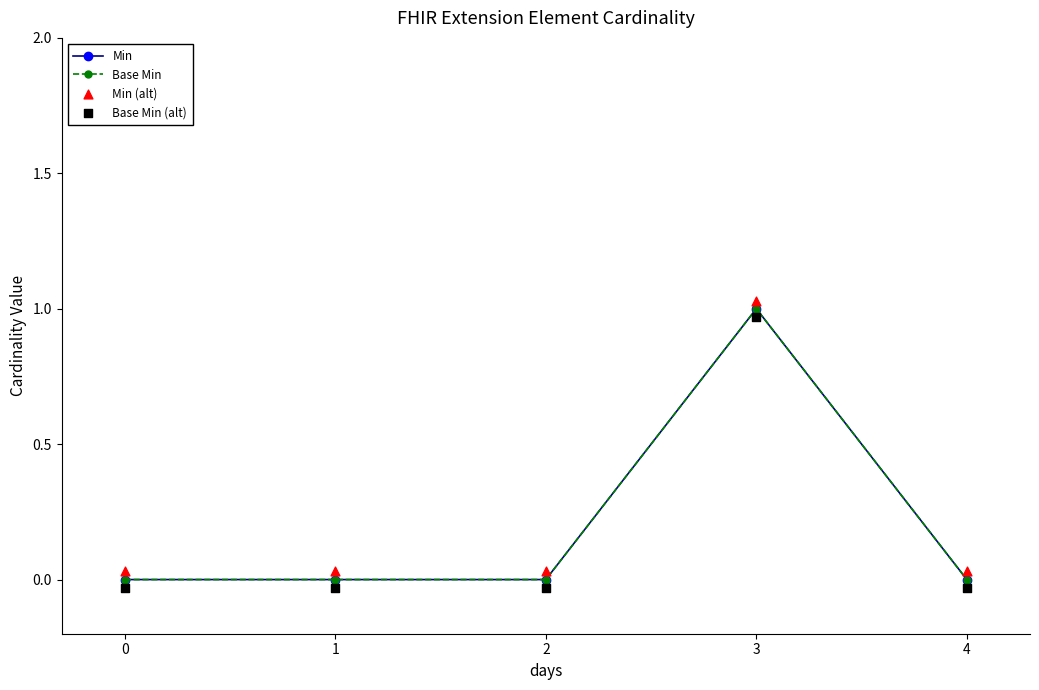

Which series contains the highest Y value?

Min (alt)